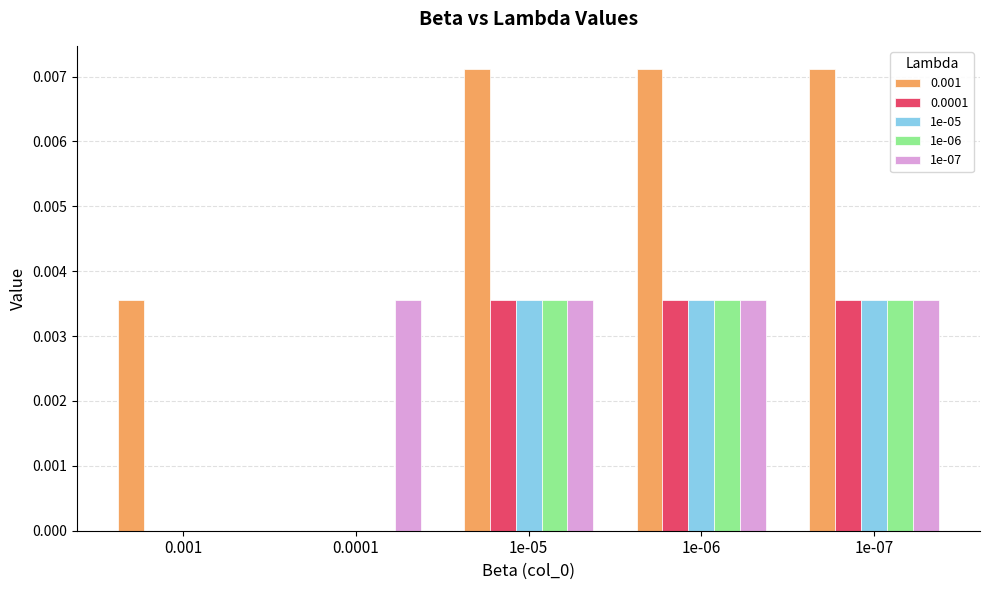

Is it true that 0.001 equals 0.0 at 1e-05?

True